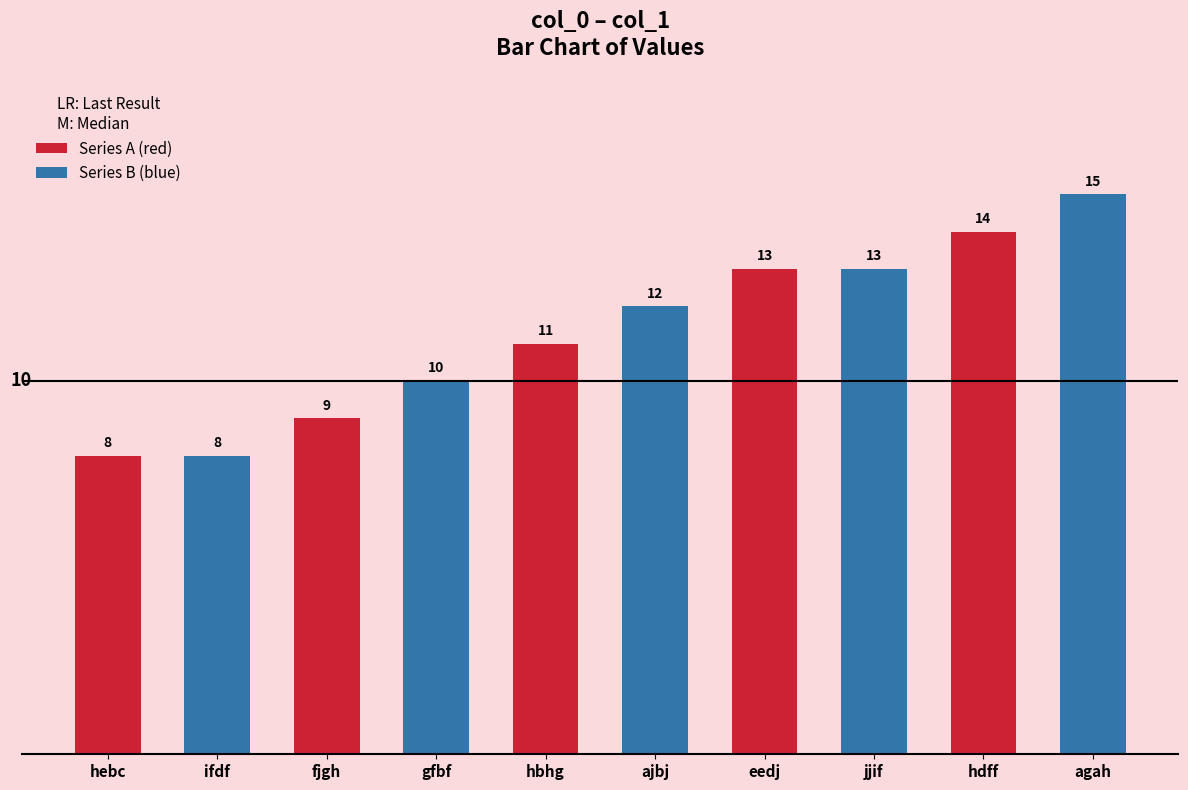

Is it true that the value at jjif is 5?

False